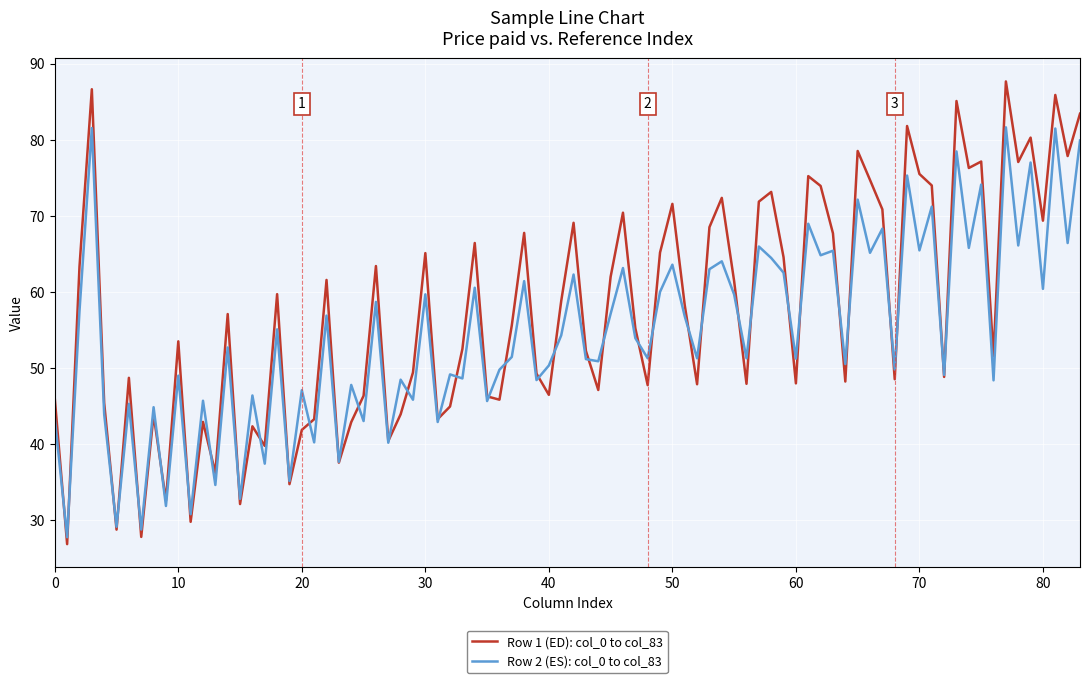

List the series in order of their peak value, highest first.

Row 1 (ED): col_0 to col_83, Row 2 (ES): col_0 to col_83